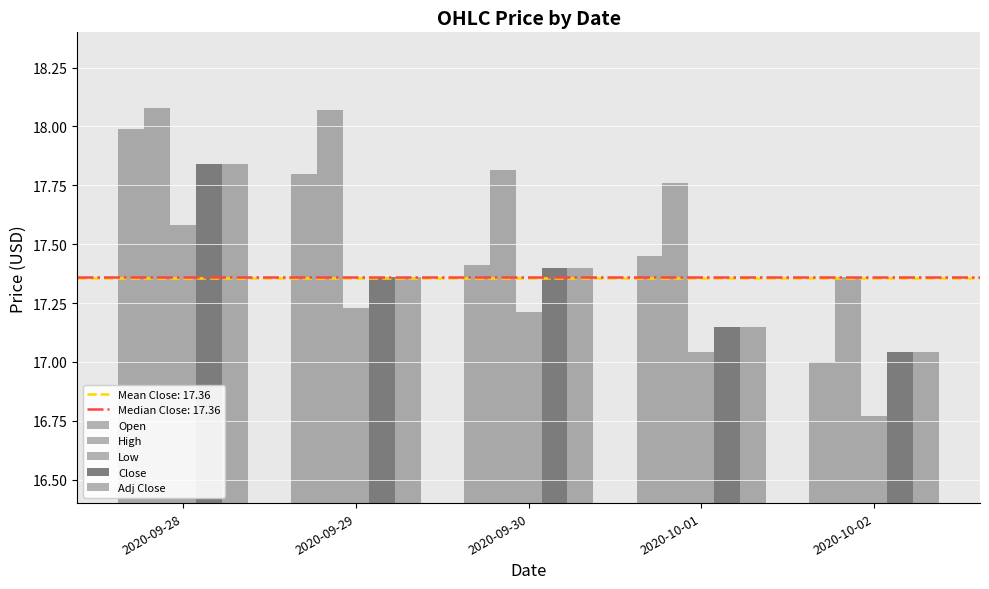

Which series changed the most between 2020-09-28 and 2020-10-01?

Close